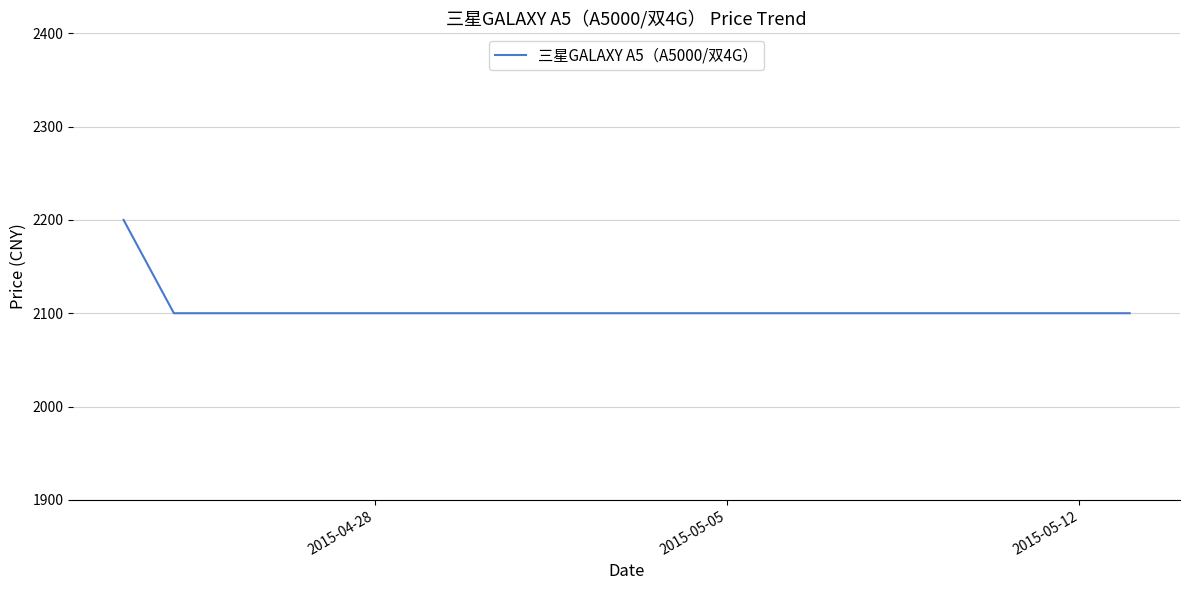

What is the difference between the maximum and minimum values?

100